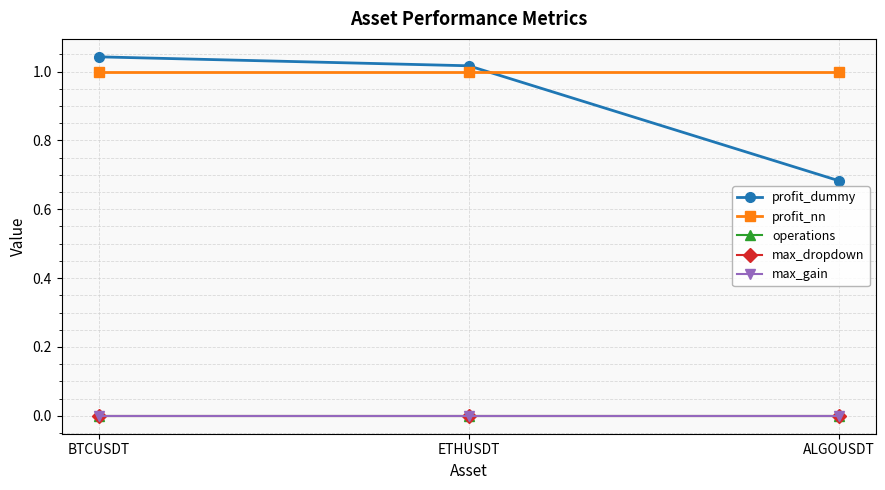

Is this an area chart (filled region under the line)?

No